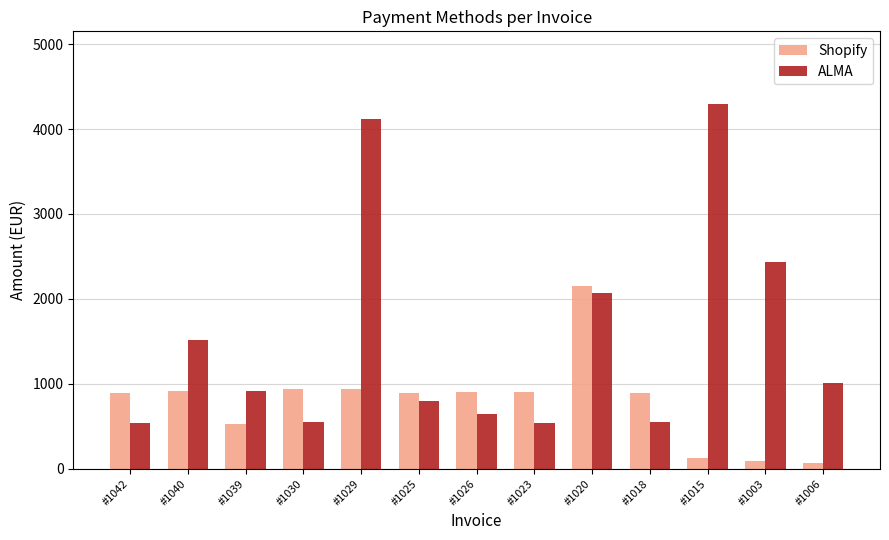

Is the value of ALMA at #1030 greater than the value of Shopify at #1030?

No